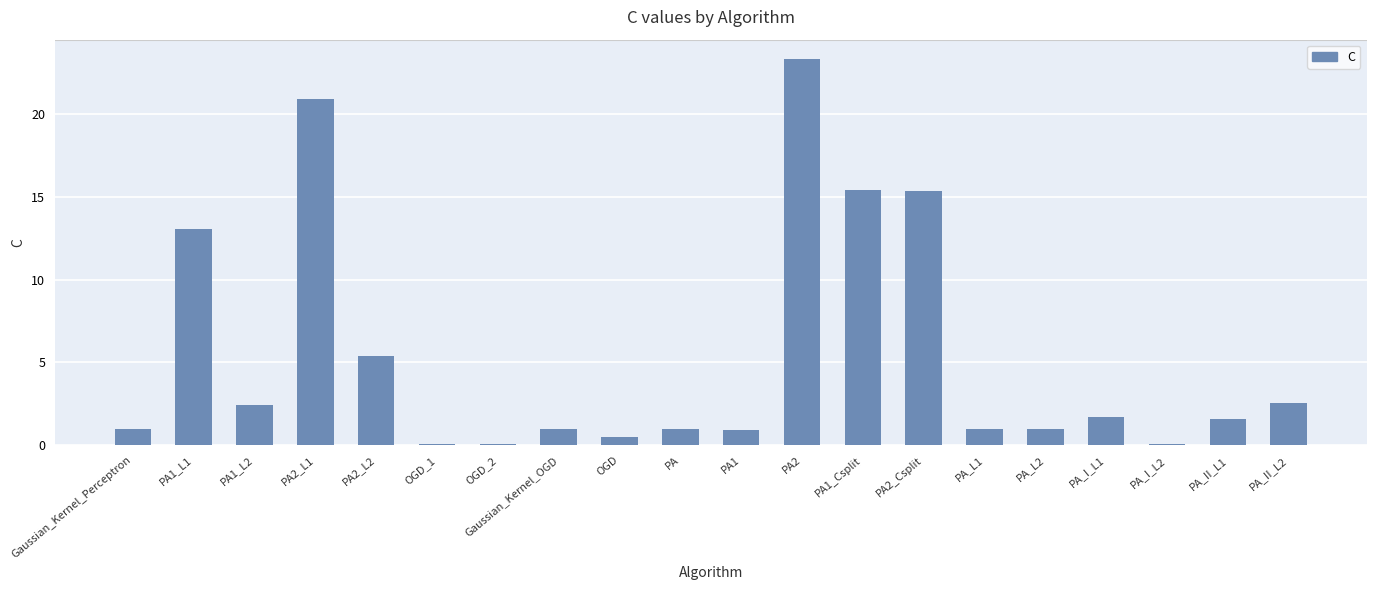

How many data points does each series have?

20